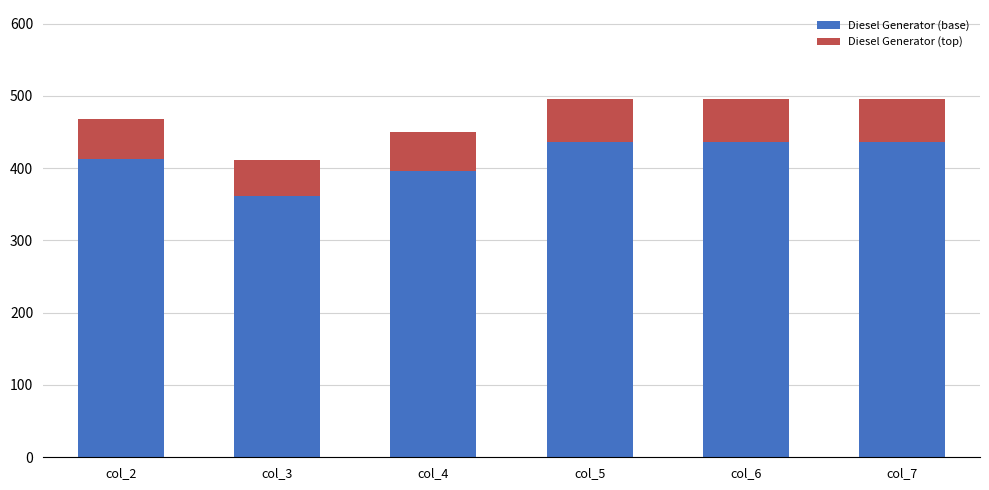

What is the total value across all series at col_3?

411